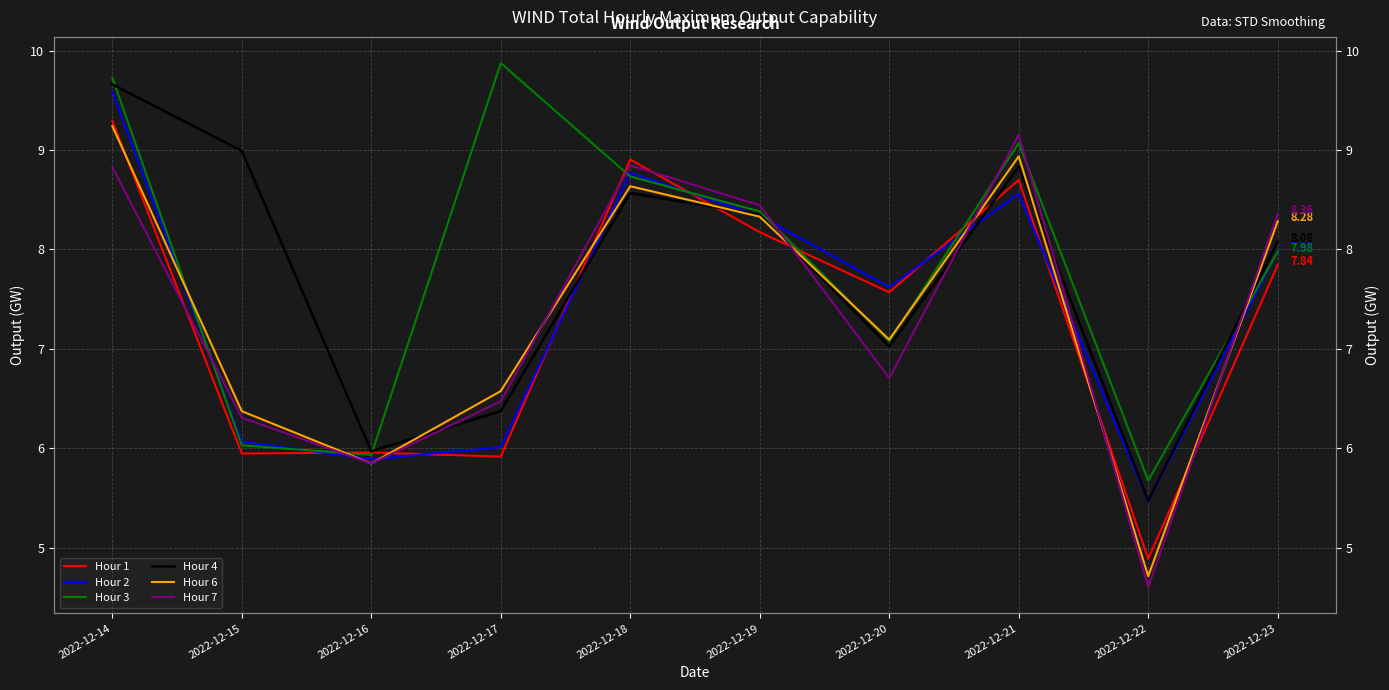

What is the average value of the Hour 4 series?

7.7